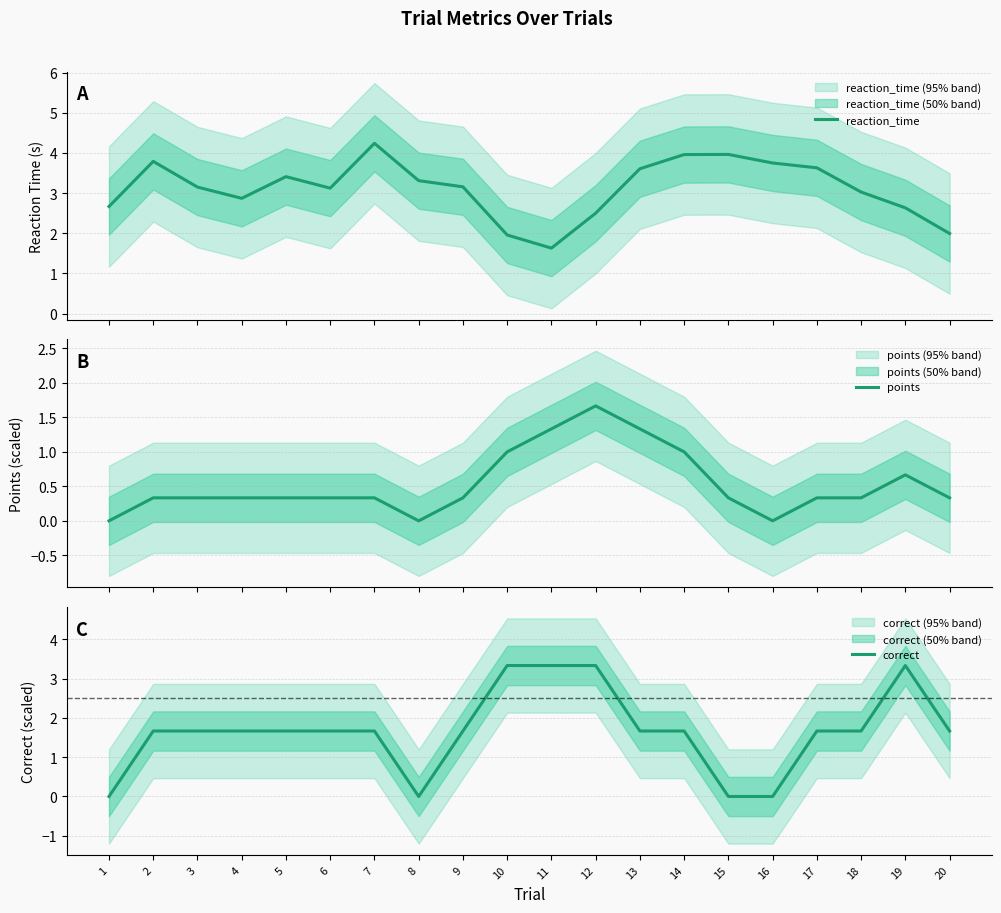

How many lines are shown in the chart?

3